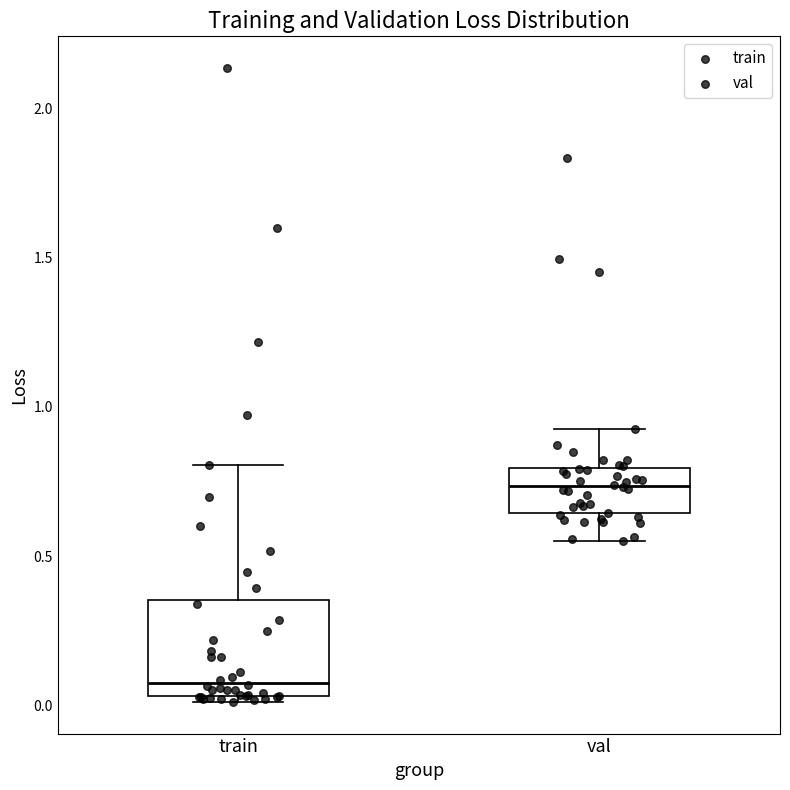

Reading left to right, read every box against the y-axis: the position of its median line, the range the box covers, and the ends of its whiskers. The values are not printed on the chart, so give them approximately, as read against the axis.

train: median 0.10, box 0.05 to 0.35, whiskers 0.00 to 0.80
val: median 0.75, box 0.65 to 0.80, whiskers 0.55 to 0.95